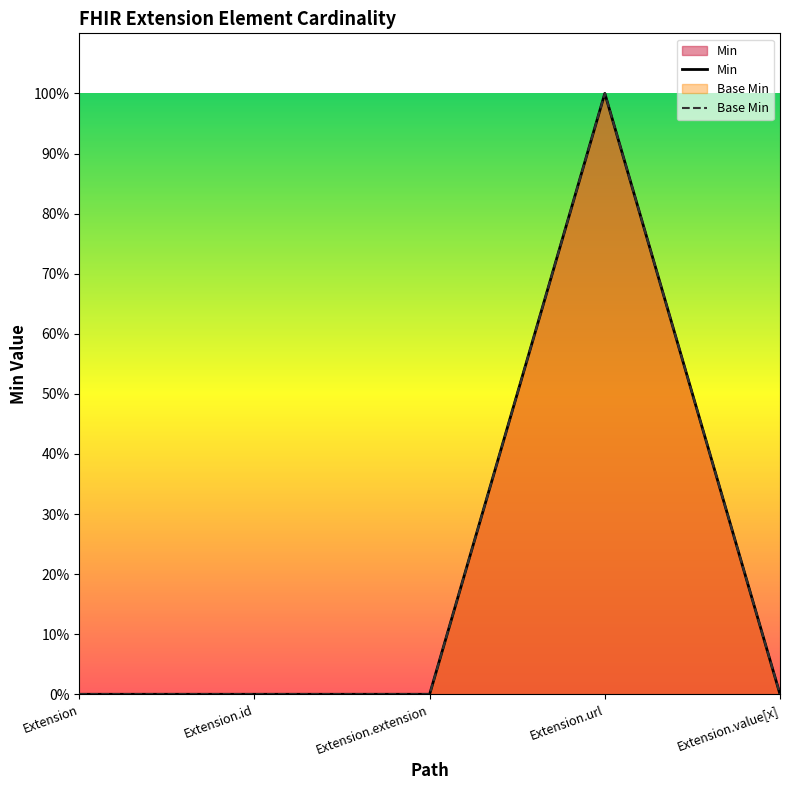

How many data points does each series have?

5